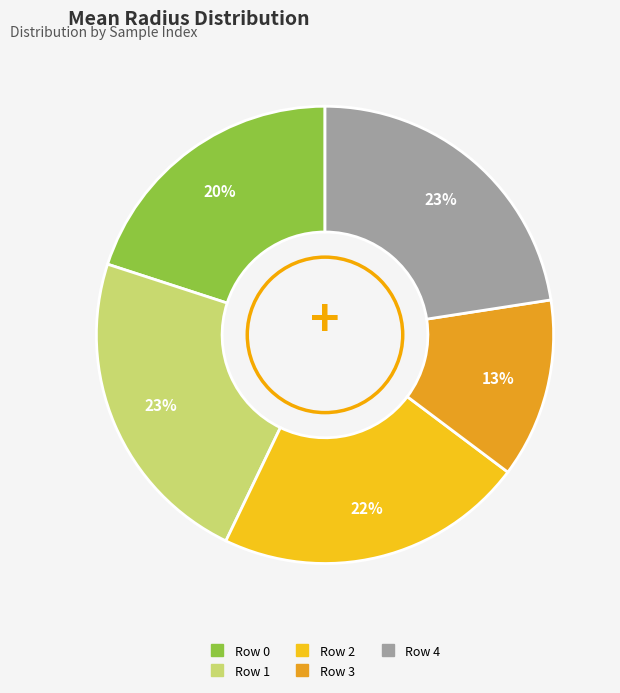

Is it true that Row 0 is 20% of the pie?

True